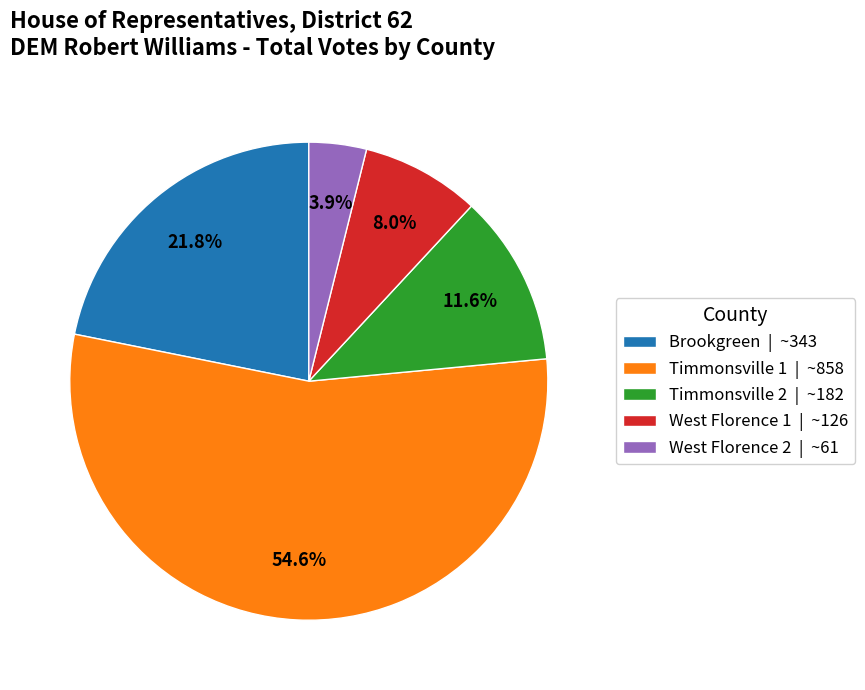

To the nearest percent, what is the difference between the Timmonsville 1 and West Florence 1 slice percentages?

47%